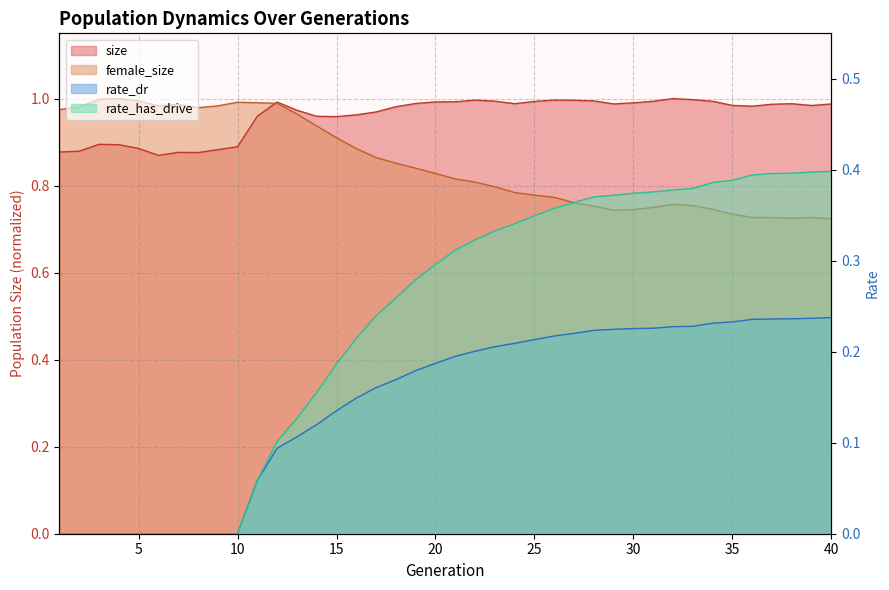

How many categories are shown in the chart?

40